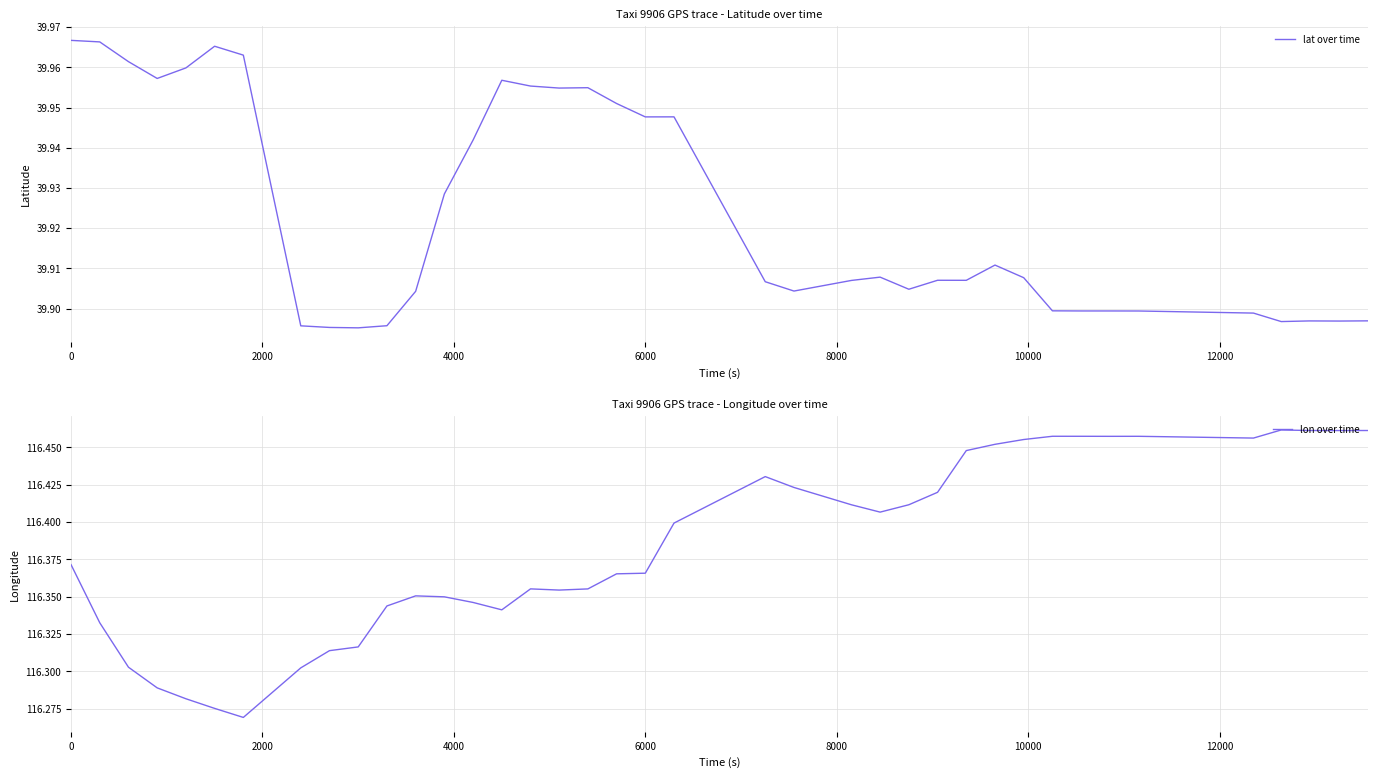

Is it true that lon over time equals 199.7 at 30?

False